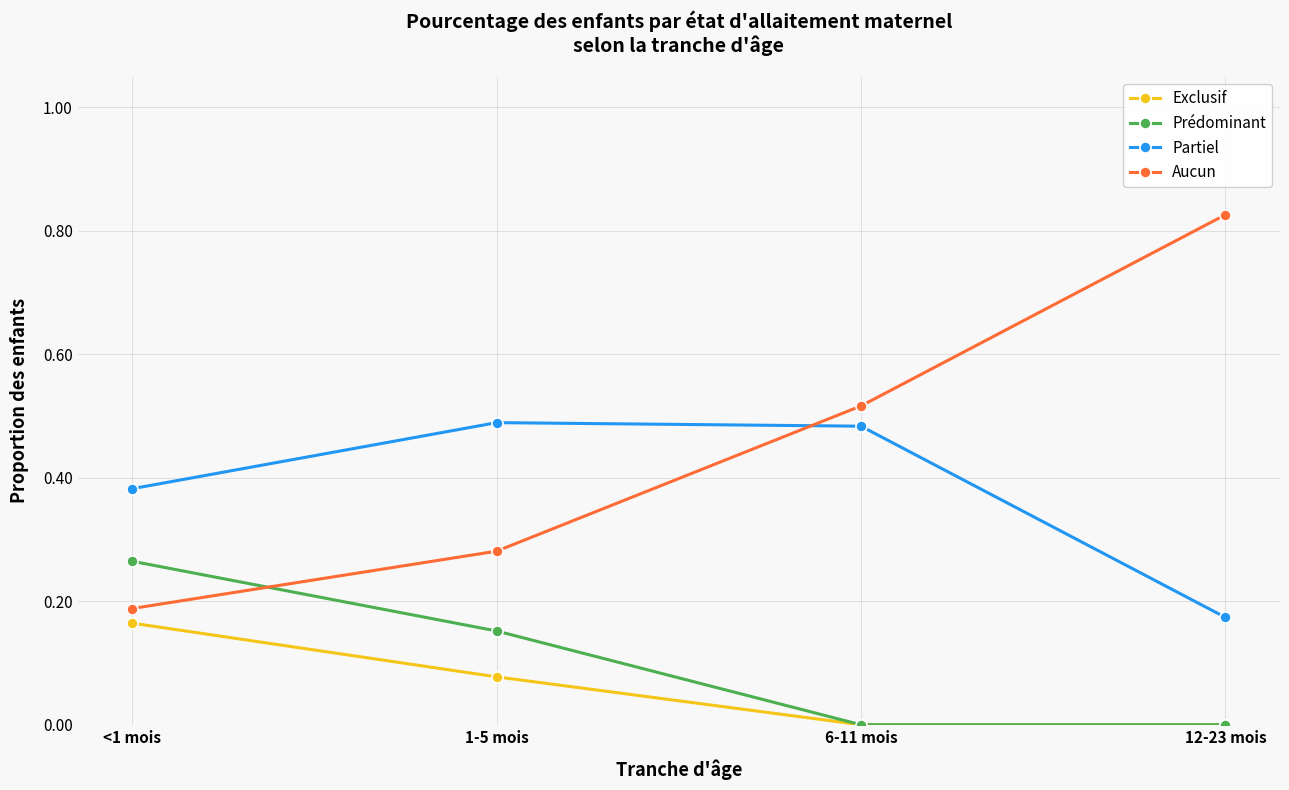

What position from the left is 6-11 mois?

3